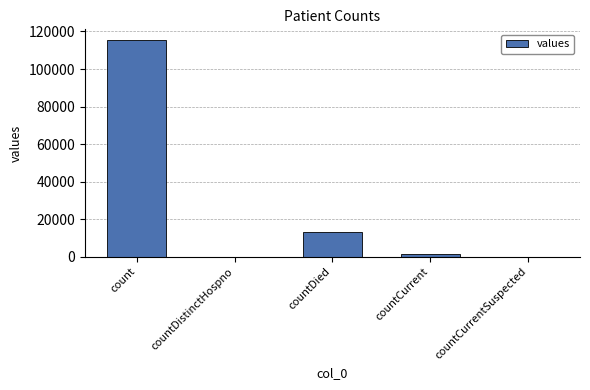

Which has a higher value, countDied or count?

count